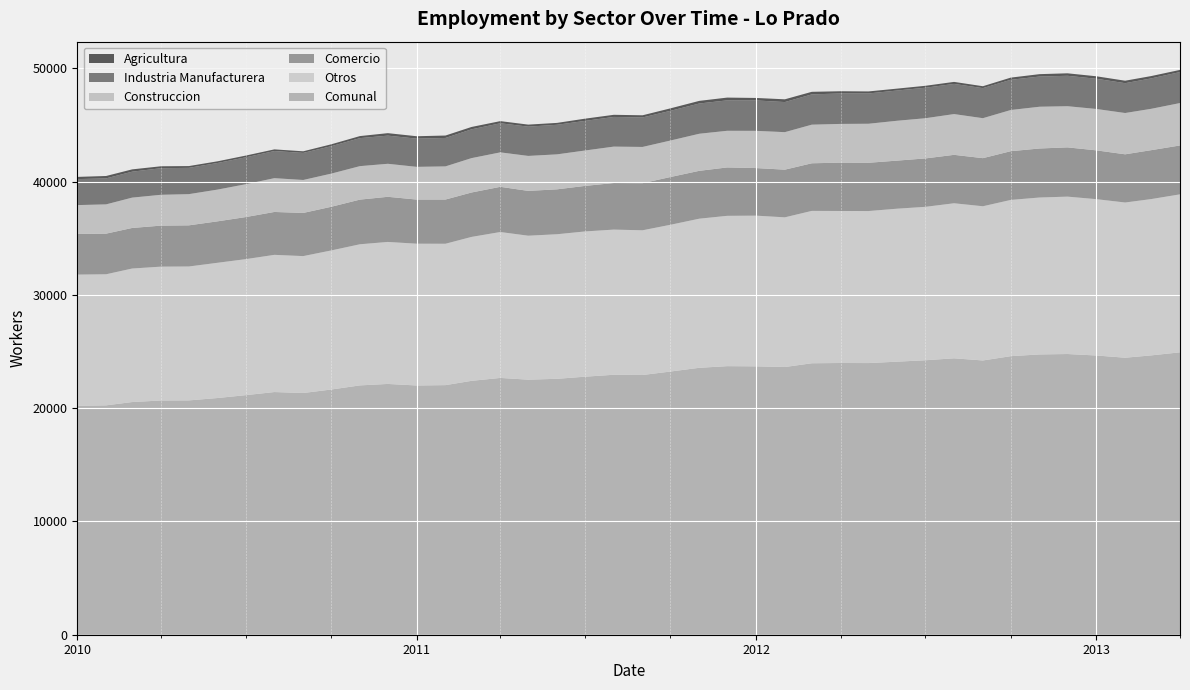

Reading left to right, list all the values displayed in this chart.

Comunal: 2010-01=20210	2010-02=20250	2010-03=20542	2010-04=20679	2010-05=20688	2010-06=20899	2010-07=21149	2010-08=21425	2010-09=21340	2010-10=21647	2010-11=22012	2010-12=22141	2011-01=22005	2011-02=22036	2011-03=22414	2011-04=22672	2011-05=22518	2011-06=22594	2011-07=22780	2011-08=22951	2011-09=22930	2011-10=23236	2011-11=23566	2011-12=23711	2012-01=23695	2012-02=23635	2012-03=23966	2012-04=23991	2012-05=23983	2012-06=24108	2012-07=24231	2012-08=24404	2012-09=24213	2012-10=24593	2012-11=24746	2012-12=24783	2013-01=24652	2013-02=24456	2013-03=24661	2013-04=24933
Otros: 2010-01=11584	2010-02=11573	2010-03=11788	2010-04=11818	2010-05=11822	2010-06=11940	2010-07=12008	2010-08=12113	2010-09=12087	2010-10=12278	2010-11=12460	2010-12=12537	2011-01=12518	2011-02=12482	2011-03=12707	2011-04=12882	2011-05=12710	2011-06=12764	2011-07=12824	2011-08=12816	2011-09=12777	2011-10=12958	2011-11=13165	2011-12=13272	2012-01=13304	2012-02=13215	2012-03=13453	2012-04=13420	2012-05=13422	2012-06=13506	2012-07=13545	2012-08=13688	2012-09=13615	2012-10=13794	2012-11=13854	2012-12=13895	2013-01=13803	2013-02=13703	2013-03=13800	2013-04=13947
Comercio: 2010-01=3585	2010-02=3587	2010-03=3582	2010-04=3621	2010-05=3633	2010-06=3660	2010-07=3714	2010-08=3787	2010-09=3812	2010-10=3854	2010-11=3943	2010-12=3985	2011-01=3897	2011-02=3904	2011-03=3922	2011-04=3990	2011-05=3957	2011-06=3965	2011-07=4020	2011-08=4112	2011-09=4161	2011-10=4216	2011-11=4226	2011-12=4273	2012-01=4201	2012-02=4209	2012-03=4204	2012-04=4268	2012-05=4262	2012-06=4246	2012-07=4274	2012-08=4276	2012-09=4247	2012-10=4303	2012-11=4329	2012-12=4349	2013-01=4309	2013-02=4256	2013-03=4319	2013-04=4316
Construccion: 2010-01=2551	2010-02=2584	2010-03=2678	2010-04=2722	2010-05=2754	2010-06=2802	2010-07=2900	2010-08=2983	2010-09=2909	2010-10=2927	2010-11=2955	2010-12=2914	2011-01=2887	2011-02=2925	2011-03=3034	2011-04=3042	2011-05=3087	2011-06=3087	2011-07=3125	2011-08=3215	2011-09=3197	2011-10=3221	2011-11=3273	2011-12=3235	2012-01=3286	2012-02=3311	2012-03=3408	2012-04=3419	2012-05=3445	2012-06=3518	2012-07=3548	2012-08=3598	2012-09=3528	2012-10=3636	2012-11=3686	2012-12=3634	2013-01=3653	2013-02=3645	2013-03=3650	2013-04=3743
Industria Manufacturera: 2010-01=2294	2010-02=2295	2010-03=2290	2010-04=2347	2010-05=2322	2010-06=2348	2010-07=2374	2010-08=2395	2010-09=2390	2010-10=2422	2010-11=2472	2010-12=2486	2011-01=2491	2011-02=2511	2011-03=2542	2011-04=2567	2011-05=2585	2011-06=2610	2011-07=2615	2011-08=2619	2011-09=2604	2011-10=2624	2011-11=2670	2011-12=2686	2012-01=2685	2012-02=2657	2012-03=2674	2012-04=2688	2012-05=2675	2012-06=2670	2012-07=2693	2012-08=2663	2012-09=2653	2012-10=2668	2012-11=2666	2012-12=2686	2013-01=2668	2013-02=2634	2013-03=2685	2013-04=2736
Agricultura: 2010-01=196	2010-02=211	2010-03=204	2010-04=171	2010-05=157	2010-06=149	2010-07=153	2010-08=147	2010-09=142	2010-10=166	2010-11=182	2010-12=219	2011-01=212	2011-02=214	2011-03=209	2011-04=191	2011-05=179	2011-06=168	2011-07=196	2011-08=189	2011-09=191	2011-10=217	2011-11=232	2011-12=245	2012-01=219	2012-02=243	2012-03=227	2012-04=196	2012-05=179	2012-06=168	2012-07=171	2012-08=179	2012-09=170	2012-10=192	2012-11=211	2012-12=219	2013-01=219	2013-02=218	2013-03=207	2013-04=191